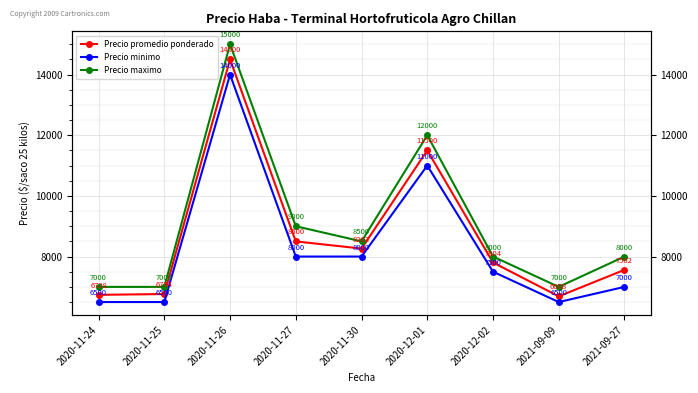

What value does the Precio promedio ponderado series have at 2020-11-27, to the nearest 50?

8500